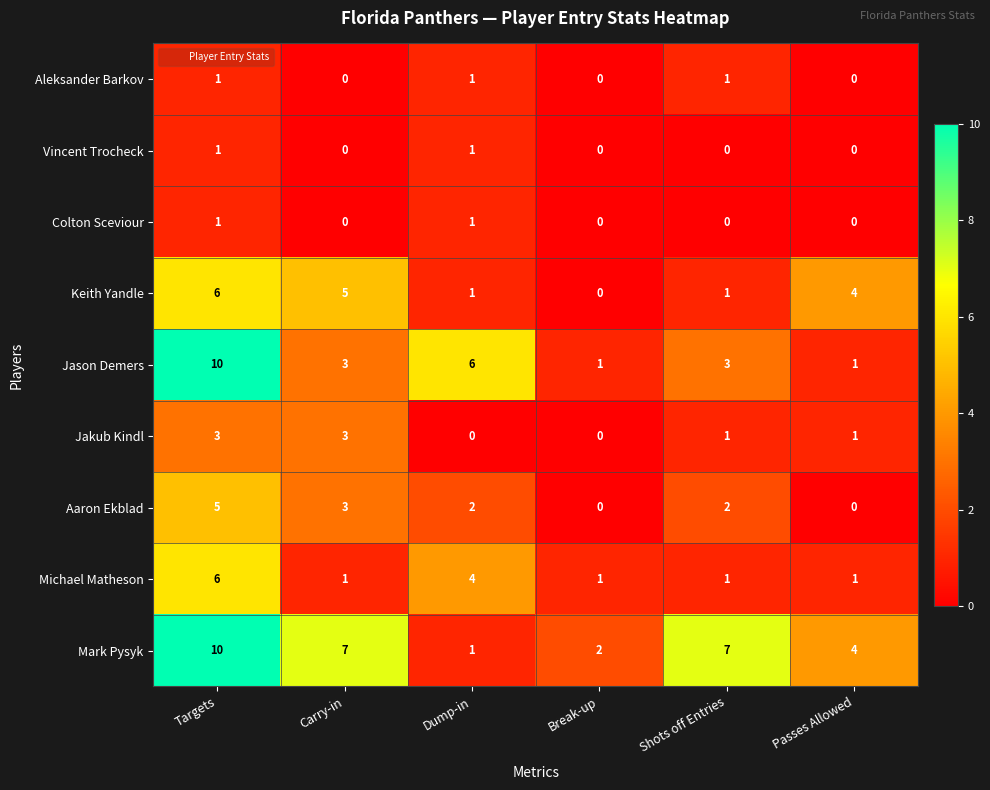

The value of Jason Demers at Carry-in is 2. True or false?

False